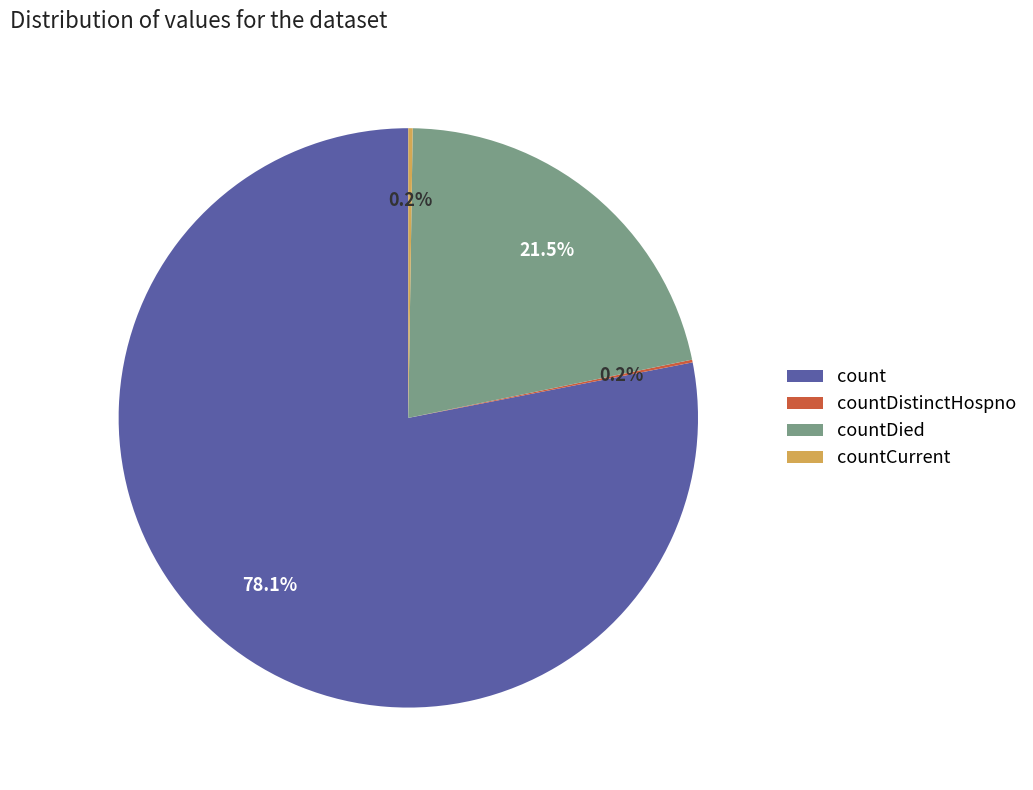

Is countDied the majority of the pie?

No